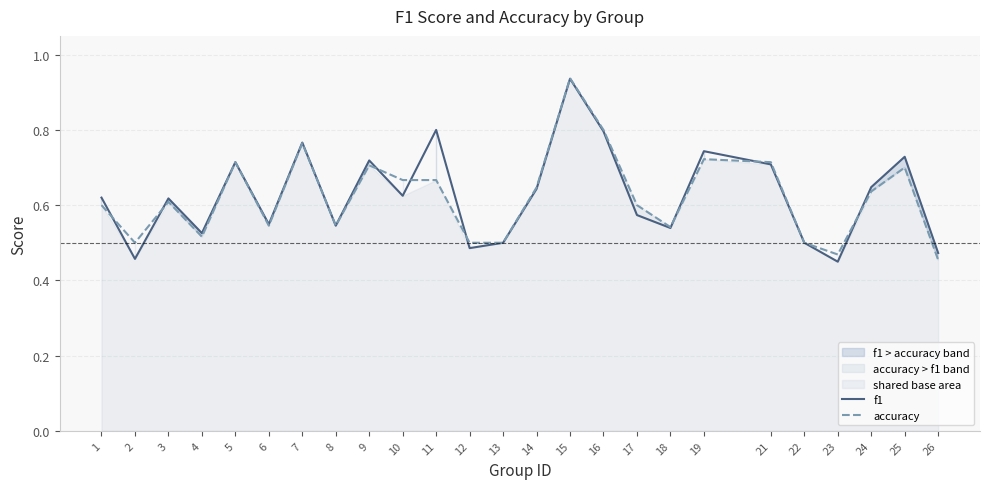

What is the maximum value shown in the chart?

0.9